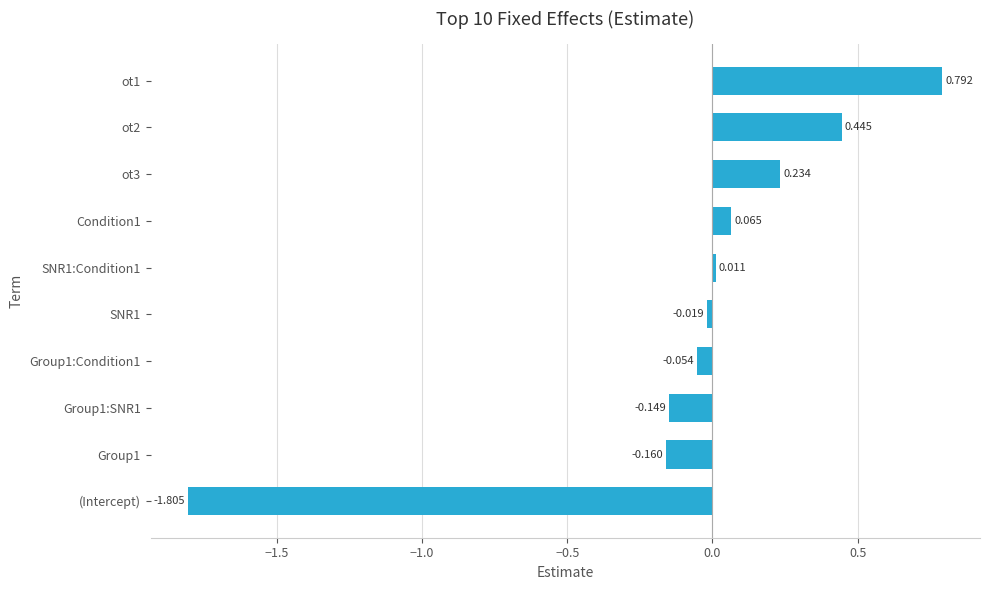

Are the bars grouped side by side (vs. stacked)?

No